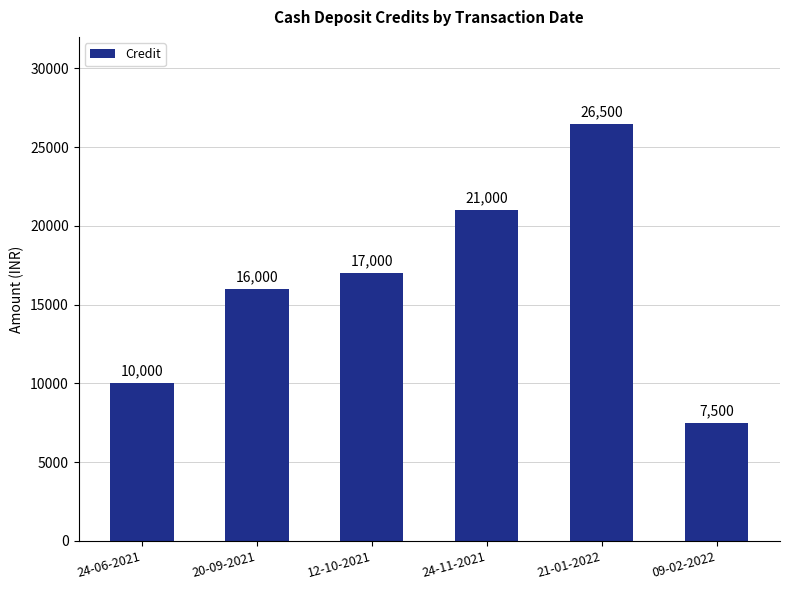

How many values are below 17000?

3